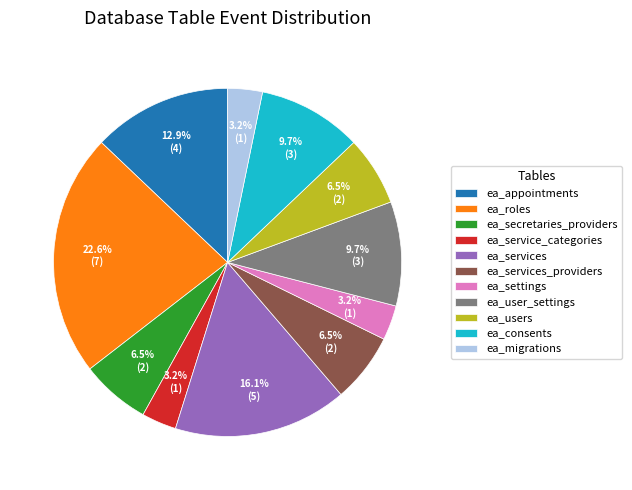

Which has a higher value, ea_secretaries_providers or ea_service_categories?

ea_secretaries_providers